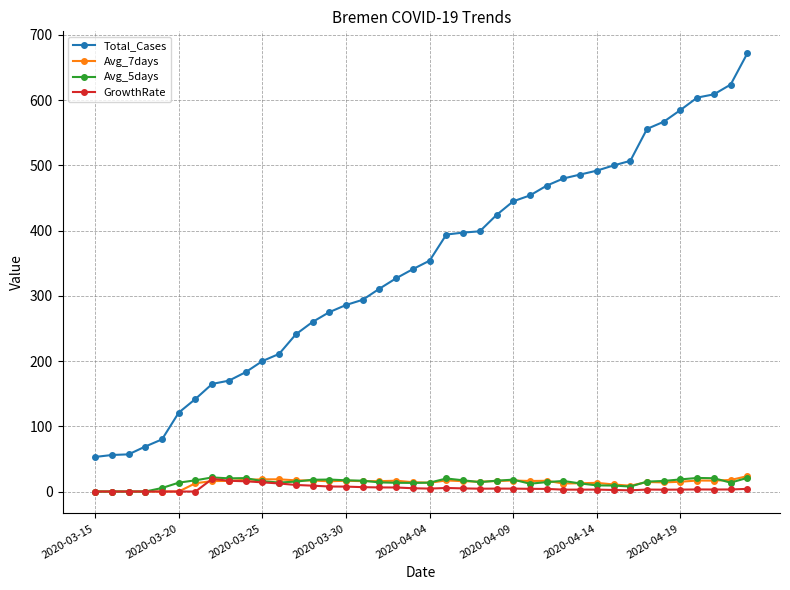

Which series has the largest total across all categories?

Total_Cases